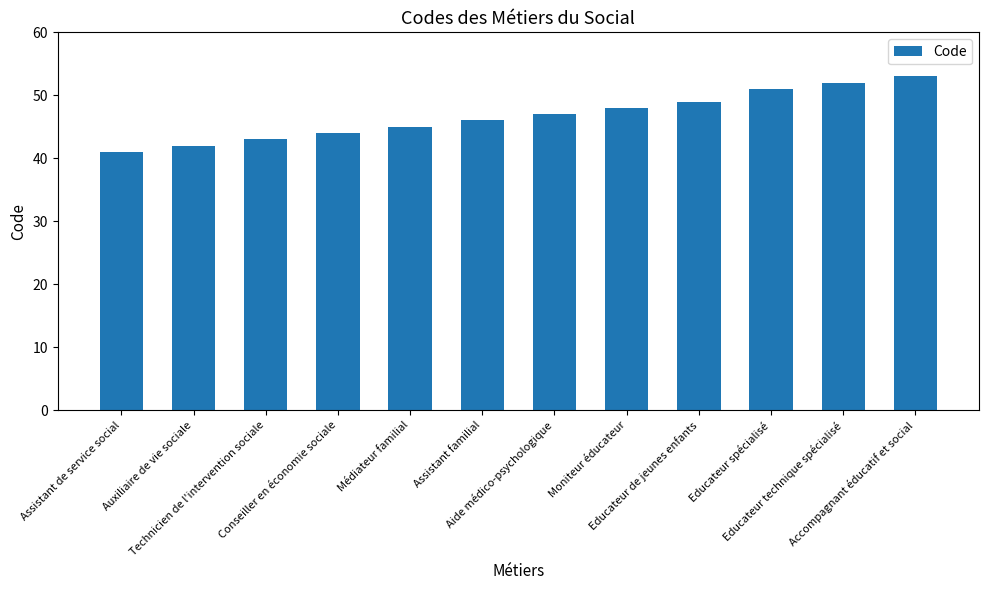

Between Technicien de l'intervention sociale and Conseiller en économie sociale, which is larger?

Conseiller en économie sociale